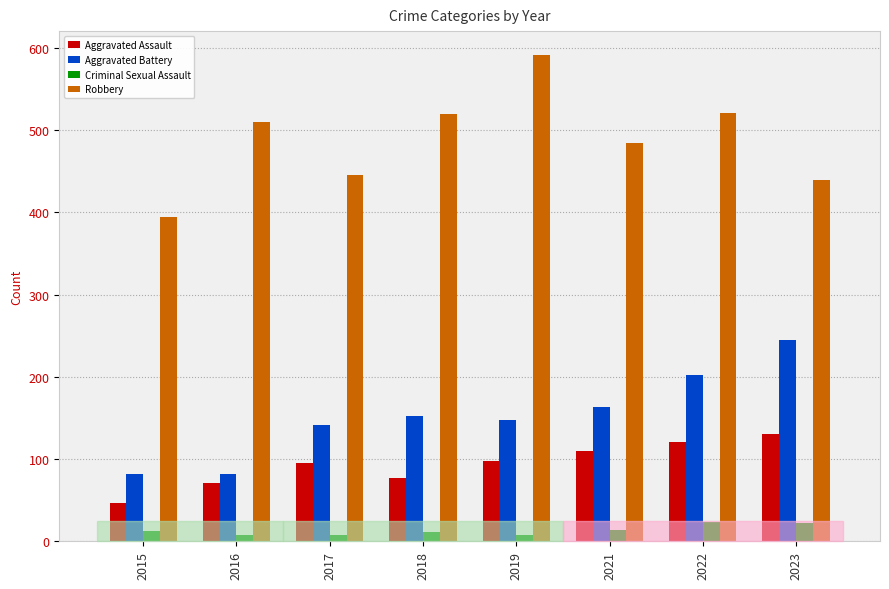

What is the lowest value of the Criminal Sexual Assault series?

8